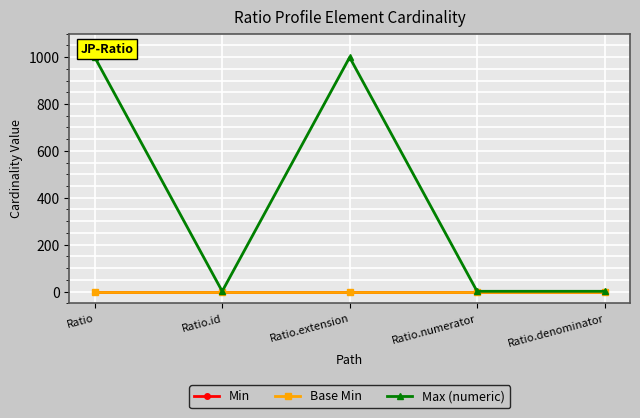

How many lines are shown in the chart?

3